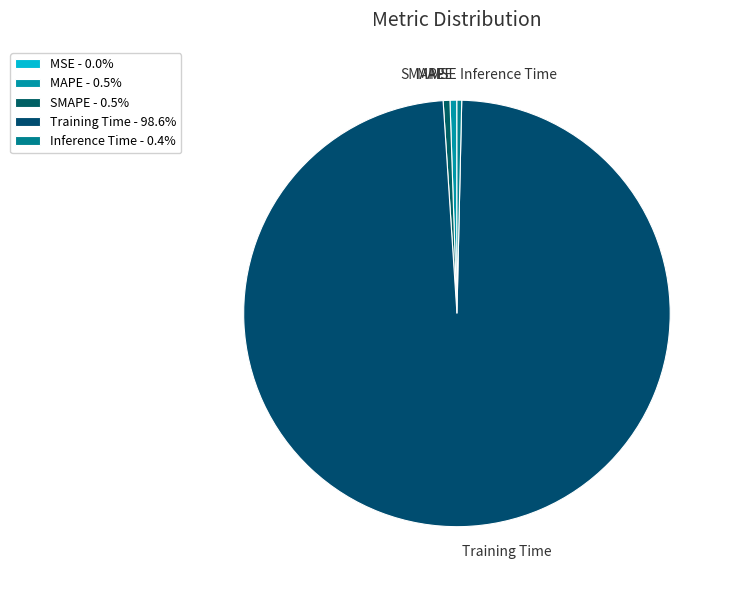

Does MAPE account for over 50% of the chart?

No